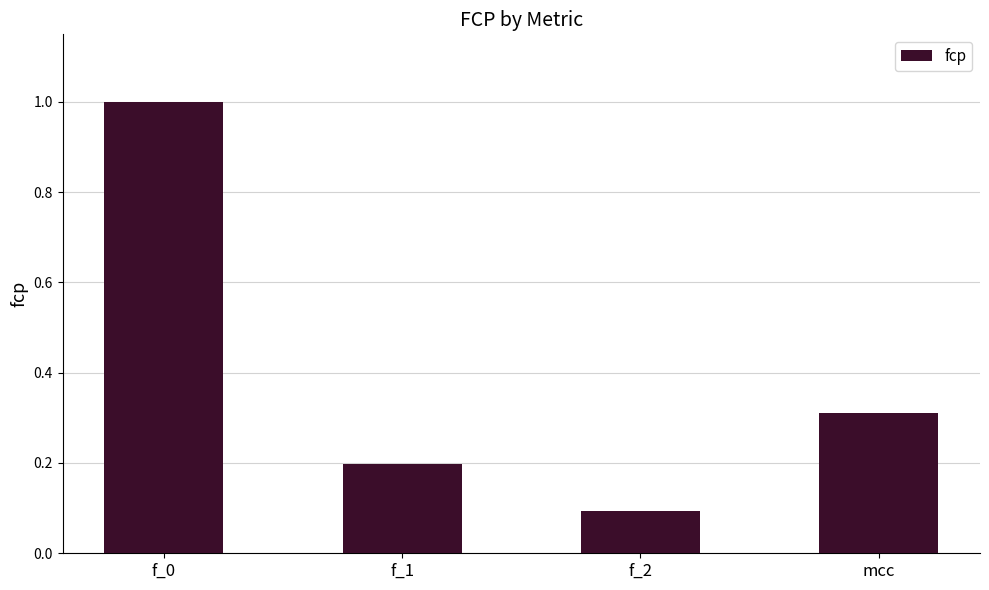

The chart shows a value of 1.4 at f_0. True or false?

False